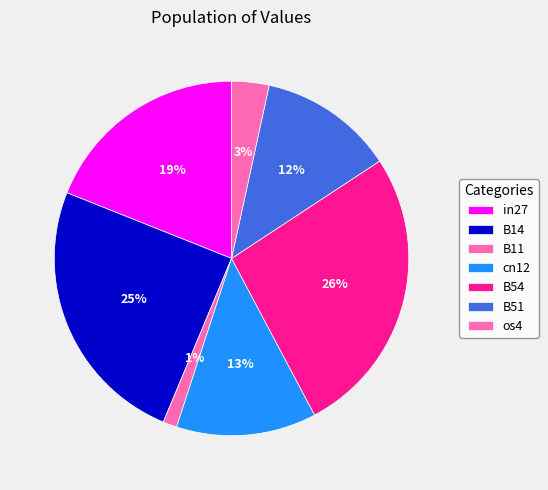

What is the change in value from in27 to cn12?

-0.1